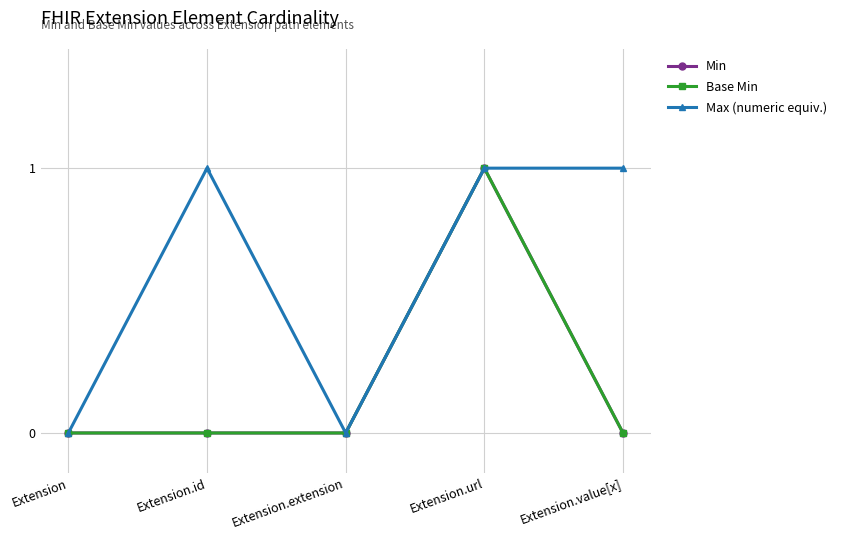

Does the chart have visible grid lines?

Yes